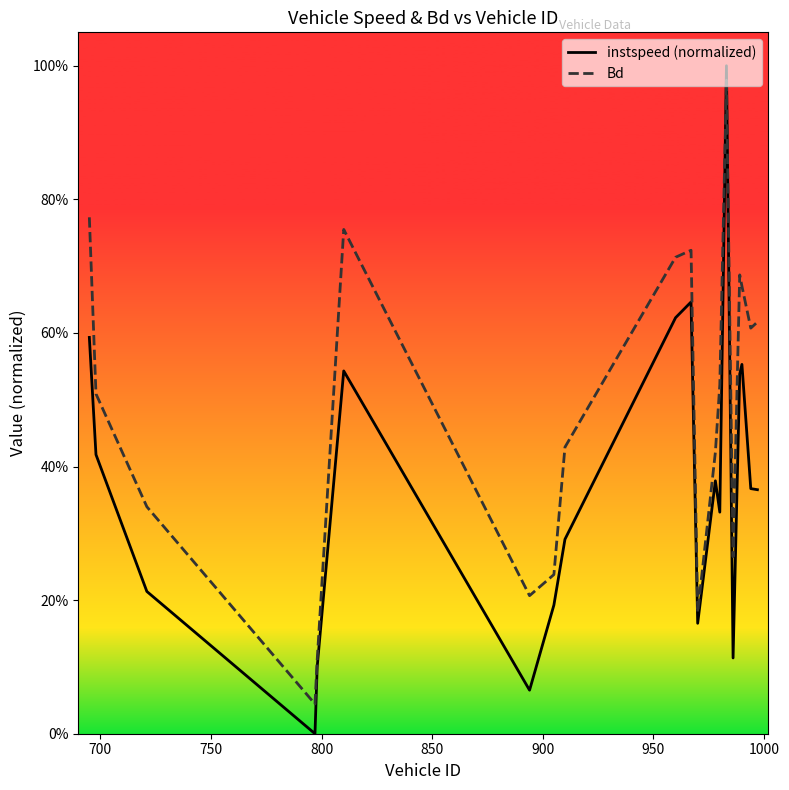

What are all the series names shown in the legend?

instspeed (normalized), Bd